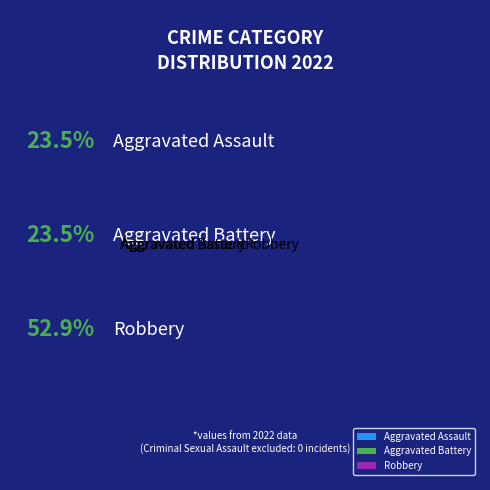

How many segments does this pie chart have?

3